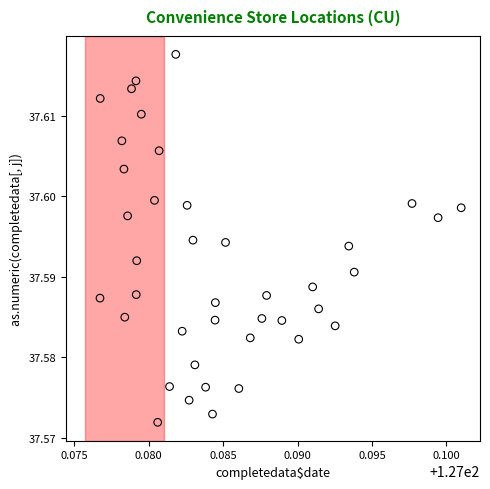

How many data points are displayed?

40